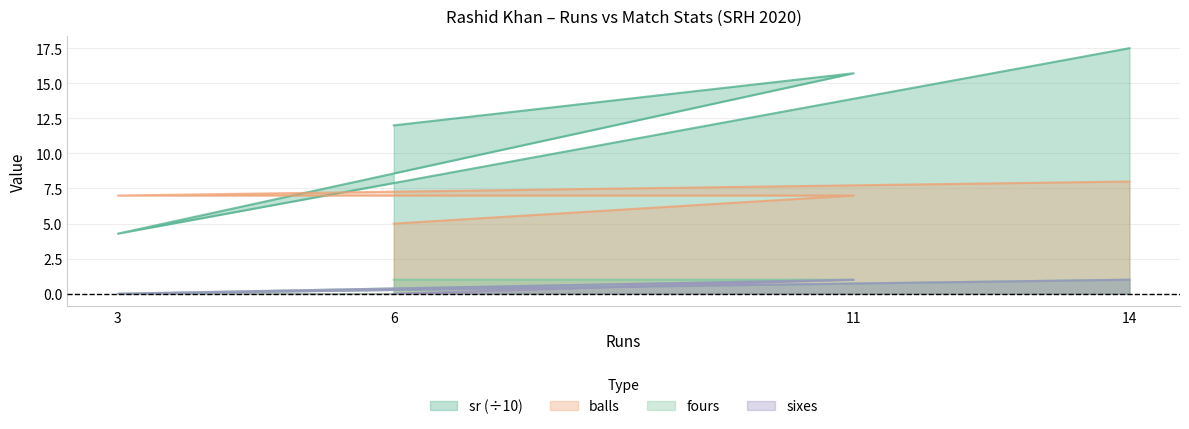

True or false: sixes and fours cross at least once.

False